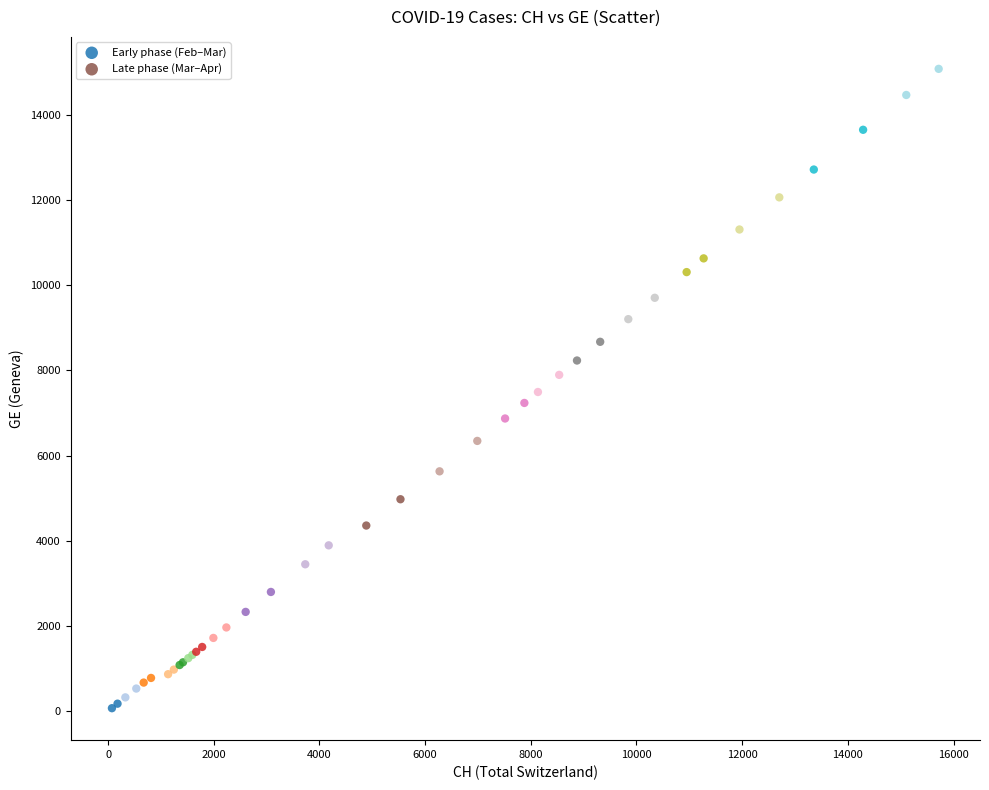

Which series contains the lowest Y value?

Early phase (Feb–Mar)